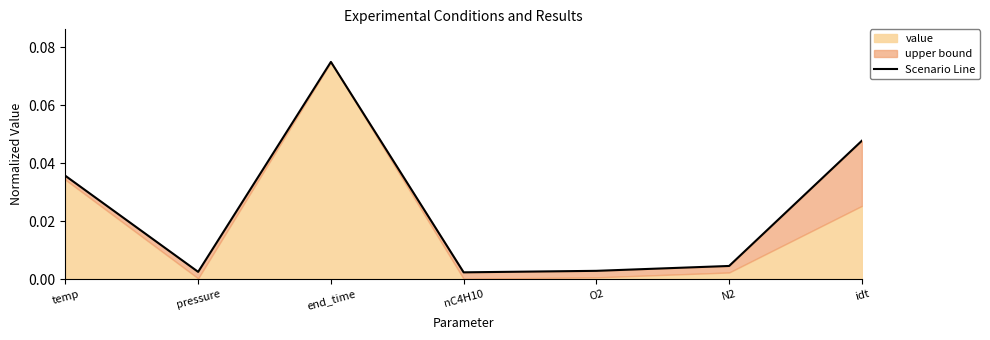

Reading right to left, transcribe all the data shown in this chart.

0.0	0.0	0.0	0.0	0.1	0.0	0.0